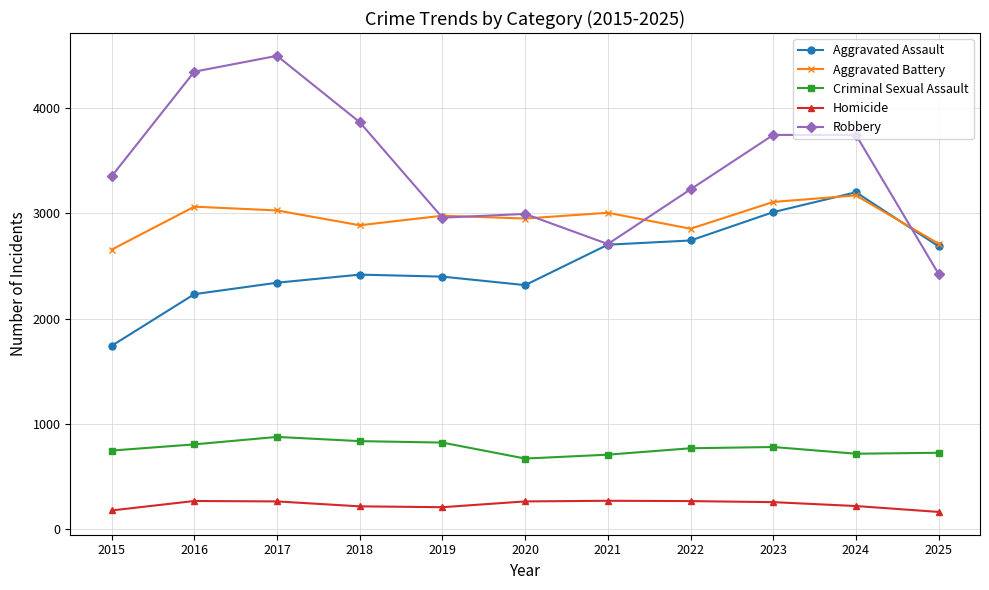

Which series has the largest range (max minus min)?

Robbery